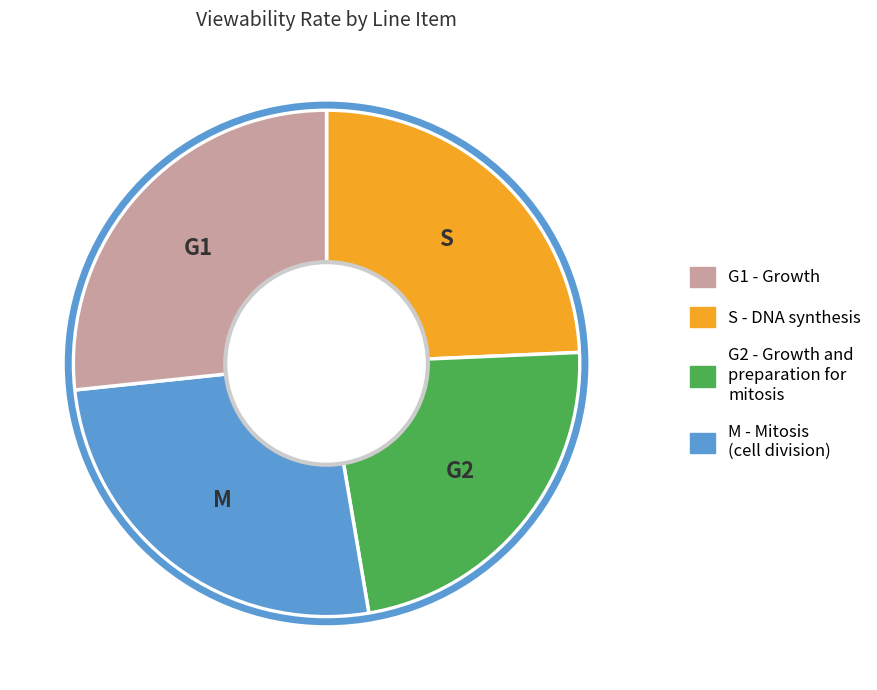

Is there a majority slice in this chart?

No